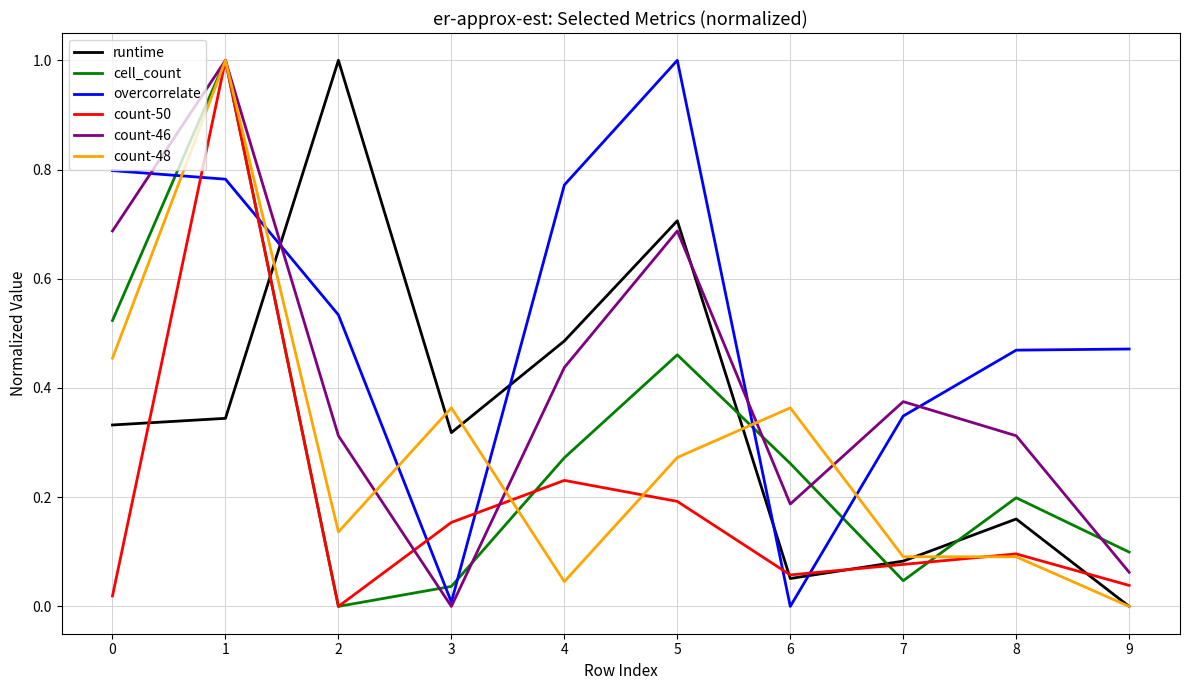

Is it true that count-50 equals 0.6 at 2?

False